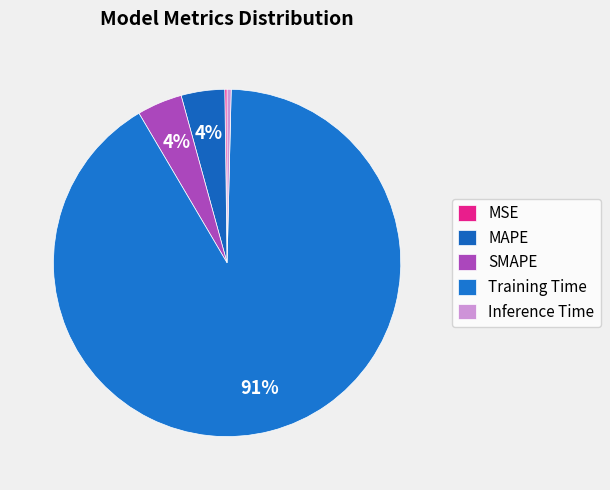

Do Inference Time and MSE together represent more than half of the pie?

No